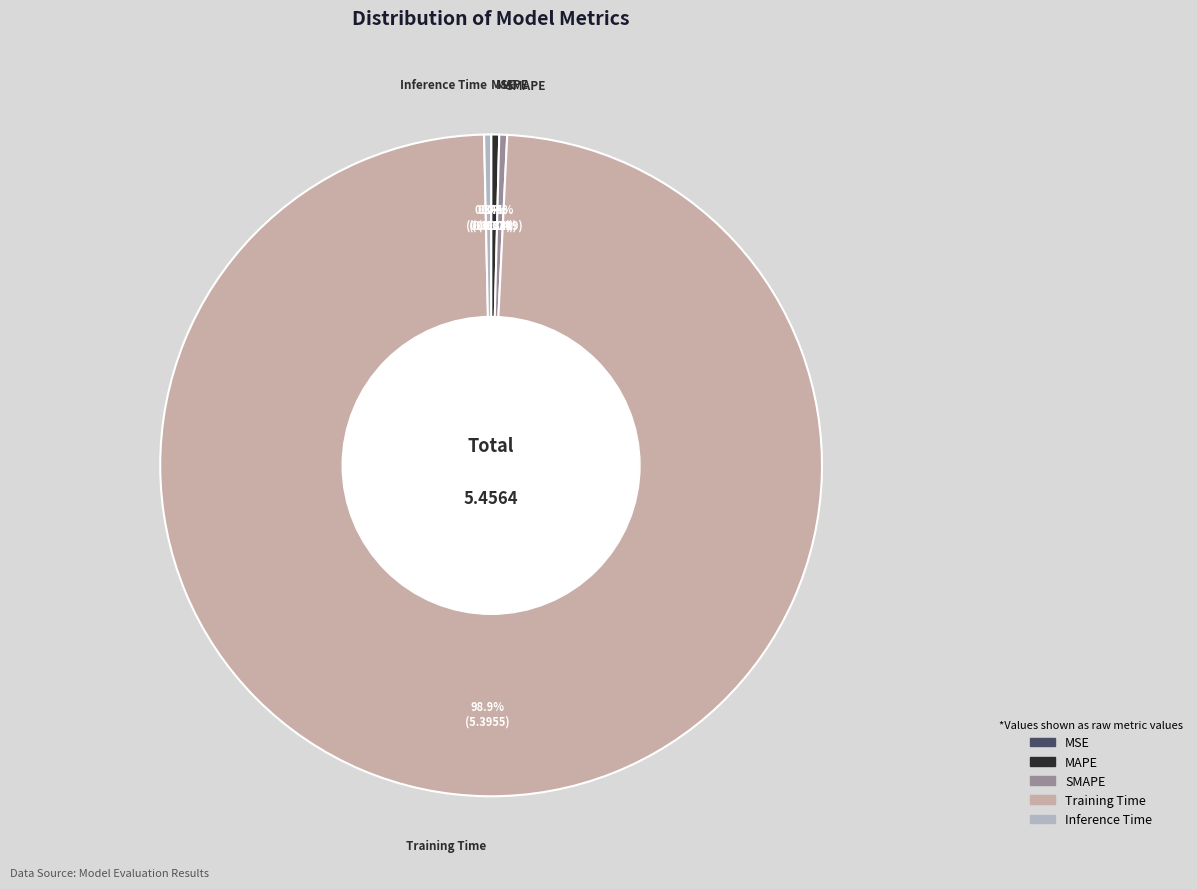

Do MAPE and SMAPE together represent more than half of the pie?

No